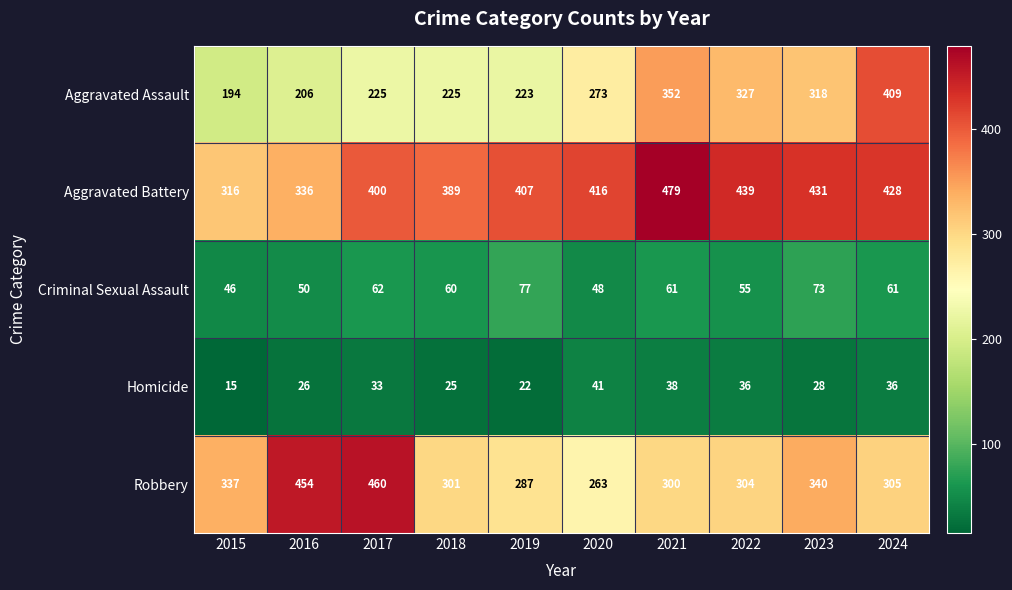

At which category is the sum across all series the highest?

2024